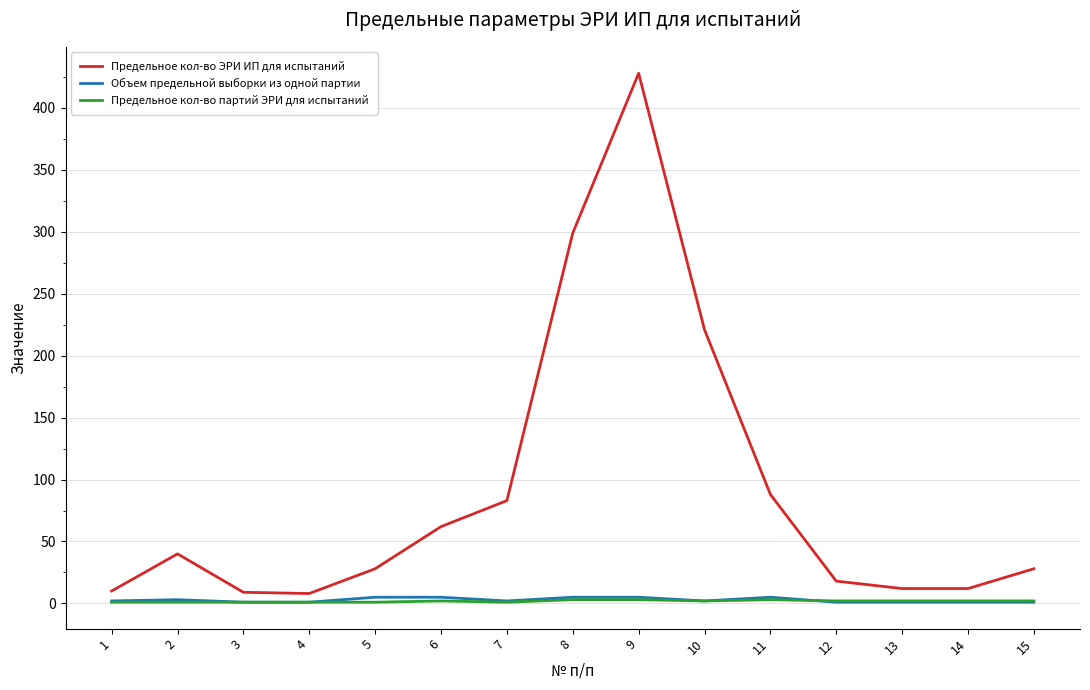

Is it true that Предельное кол-во партий ЭРИ для испытаний equals 2 at 14?

True